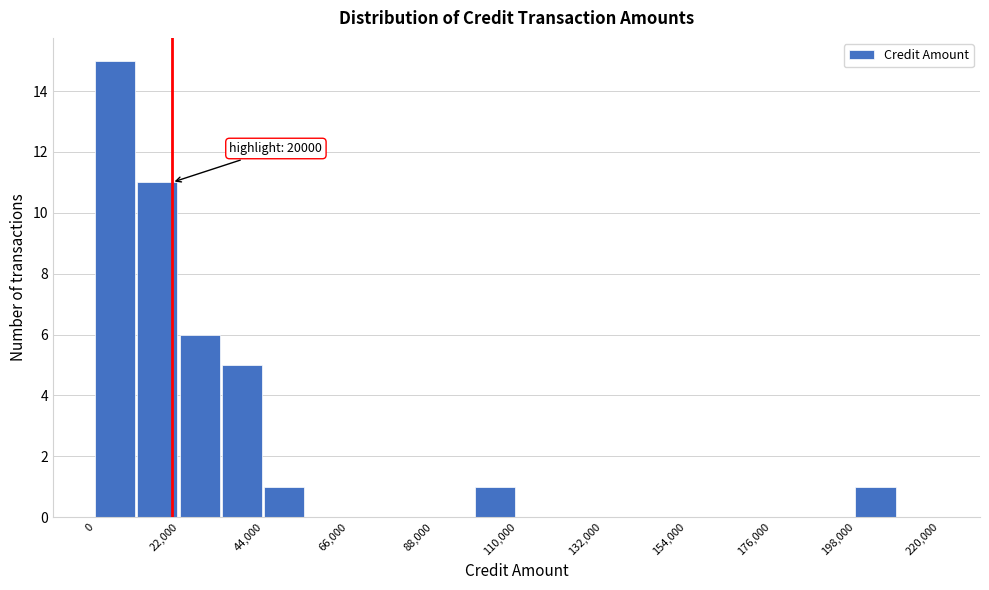

Read against the x-axis, roughly where is the centre of the tallest bar?

5000